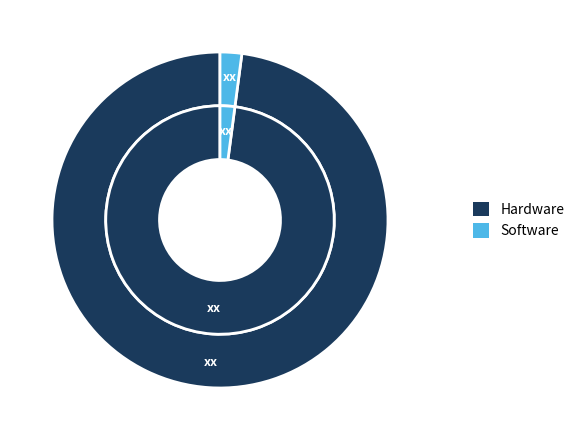

To the nearest percent, what is the difference between the largest and smallest slice percentages?

96%